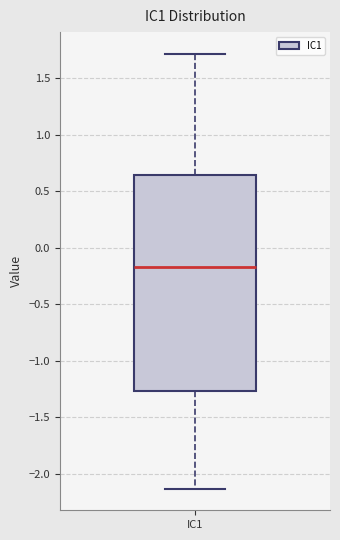

Where is the lower edge of the box for IC1 on the y-axis? The values are not printed on the chart, so give them approximately, as read against the axis.

-1.25